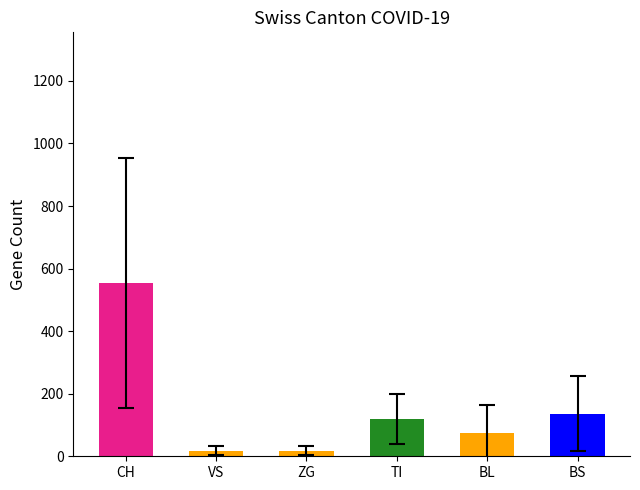

Count the number of data series in this chart.

1